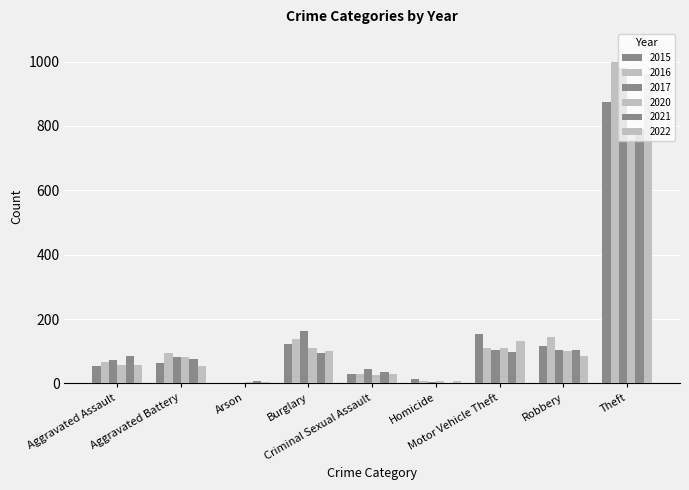

Which has a higher value, Theft or Homicide?

Theft